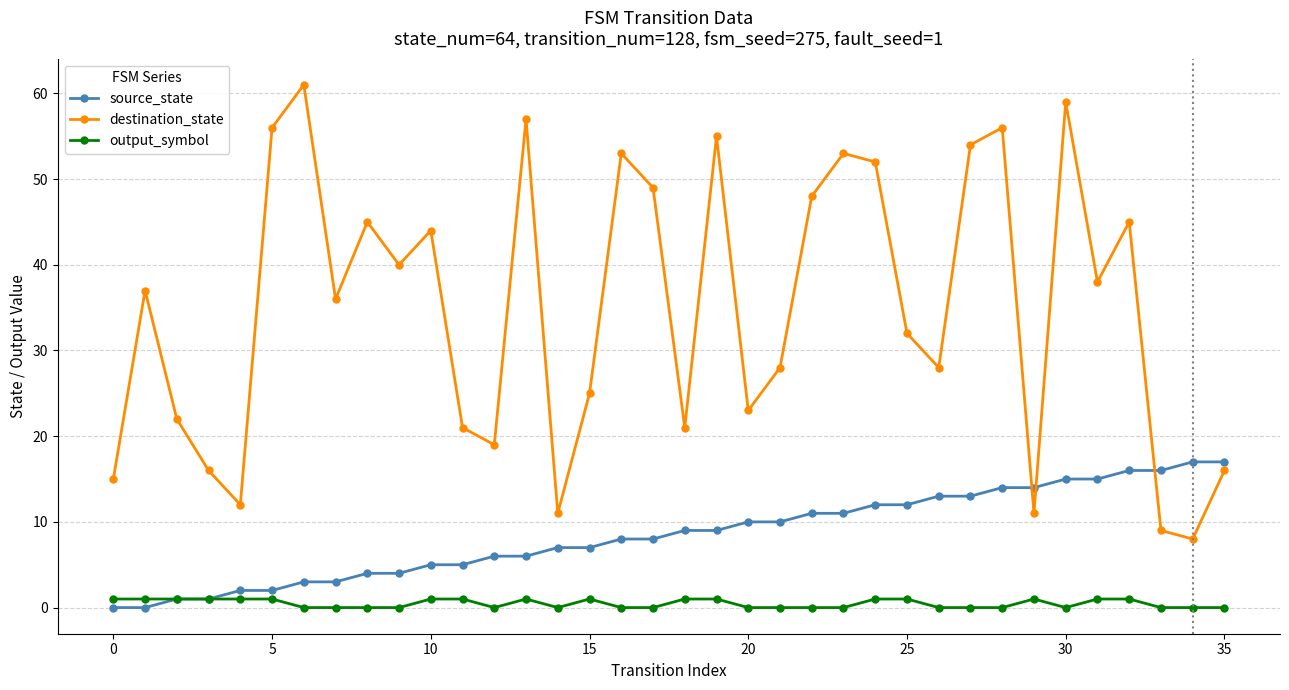

Which series has the largest range (max minus min)?

destination_state